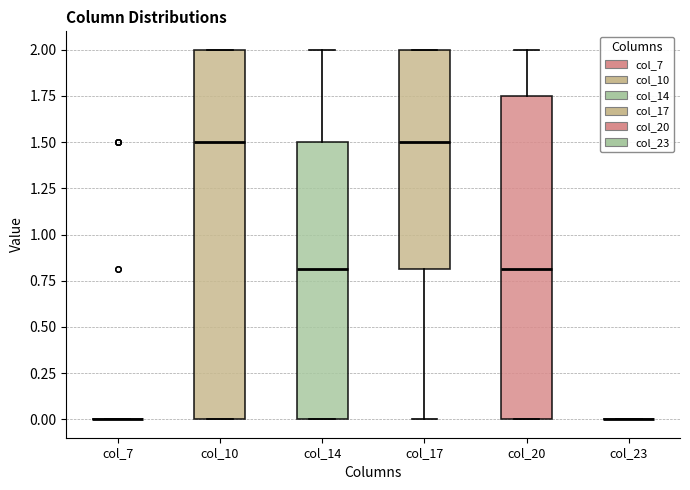

Which box is the tallest, from its lower edge to its upper edge?

col_10